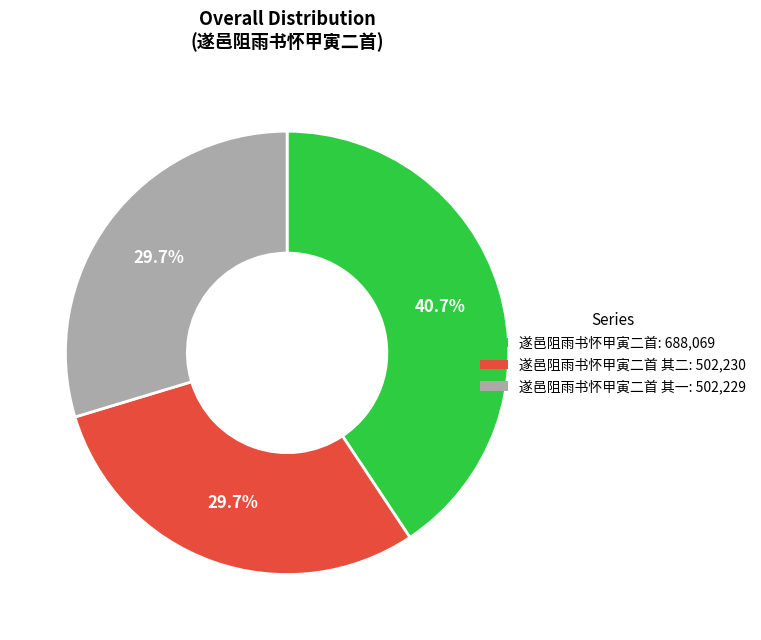

Does any single category account for the majority?

No